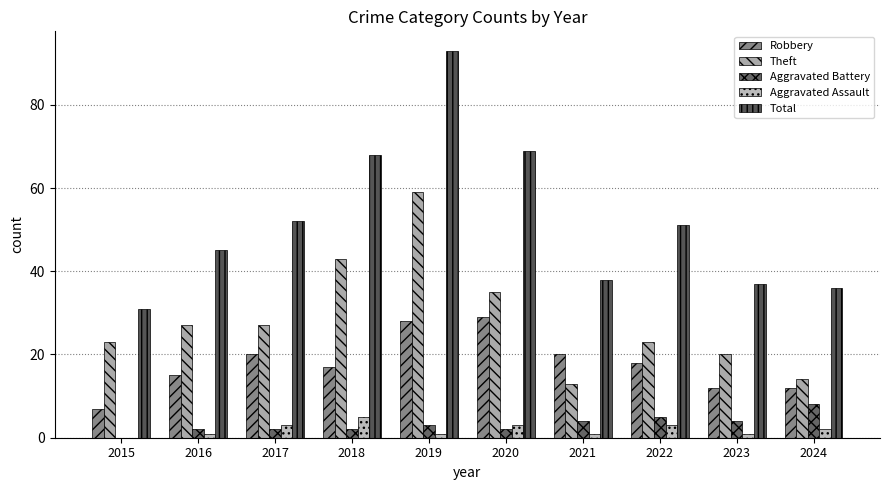

Count the number of data series in this chart.

5